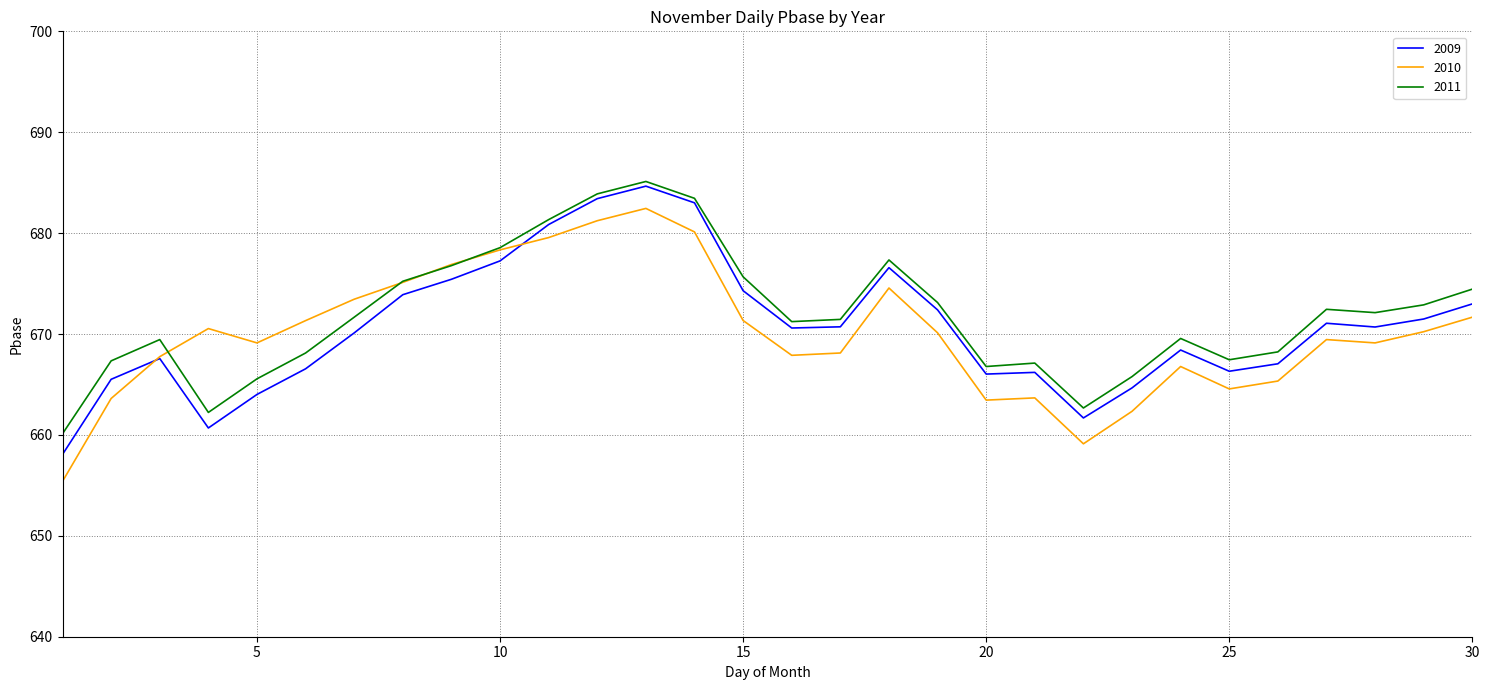

What is the minimum value shown in the chart?

655.4